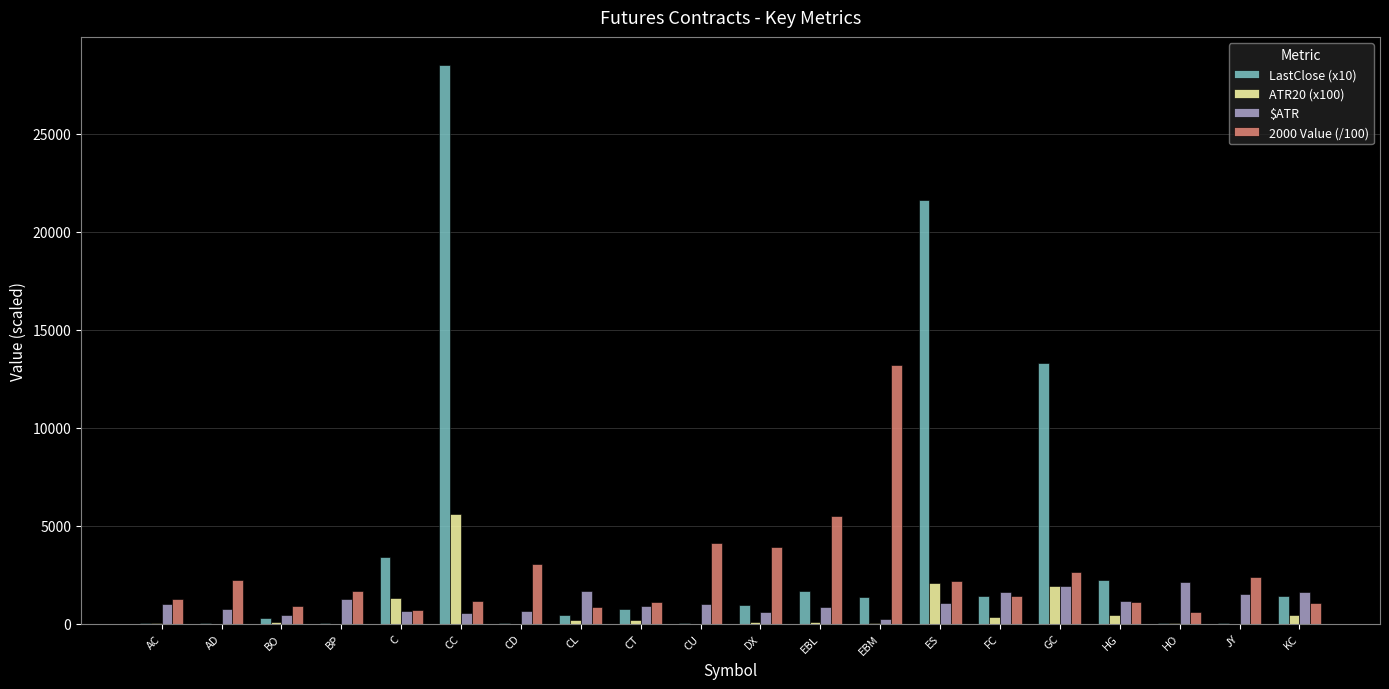

Which series has the largest total across all categories?

LastClose (x10)